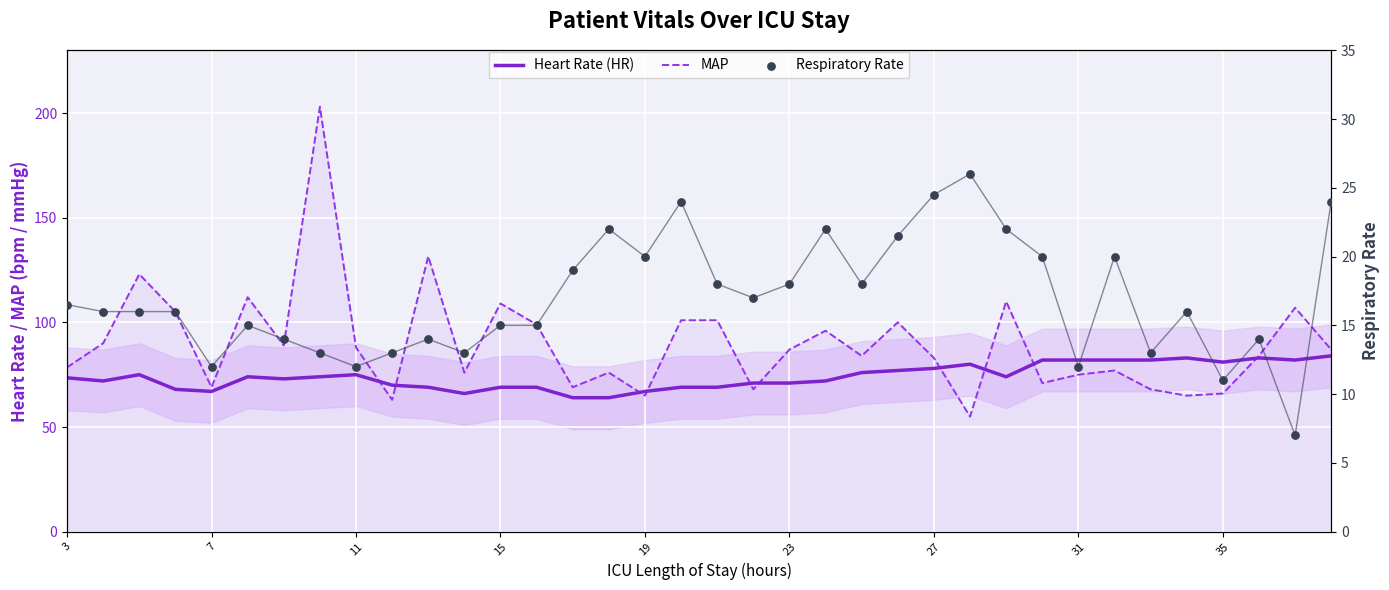

Which series has the largest Y range (max minus min)?

MAP